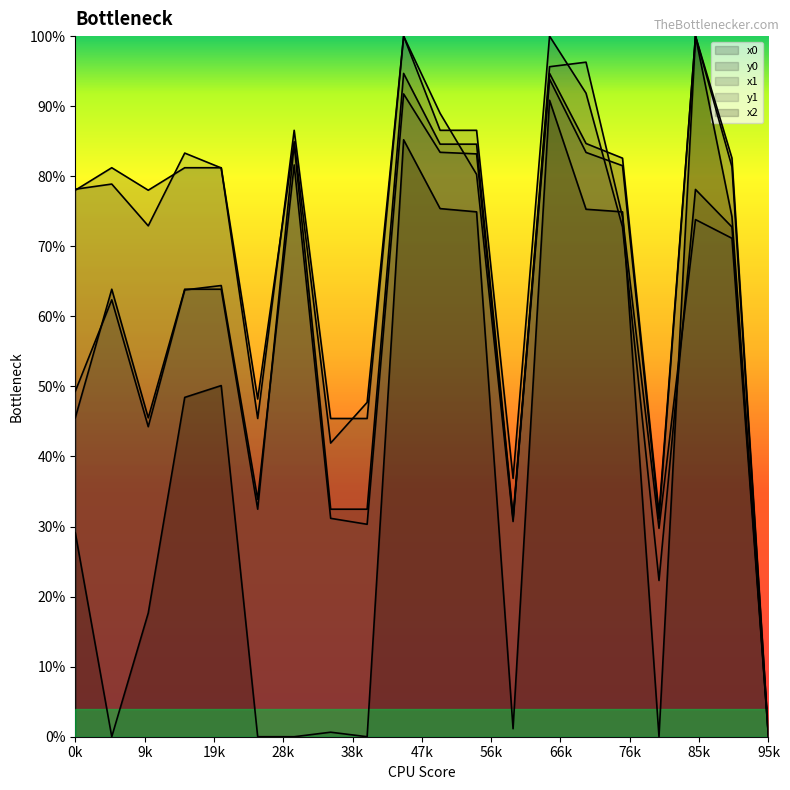

Which series has the widest spread of values?

x0